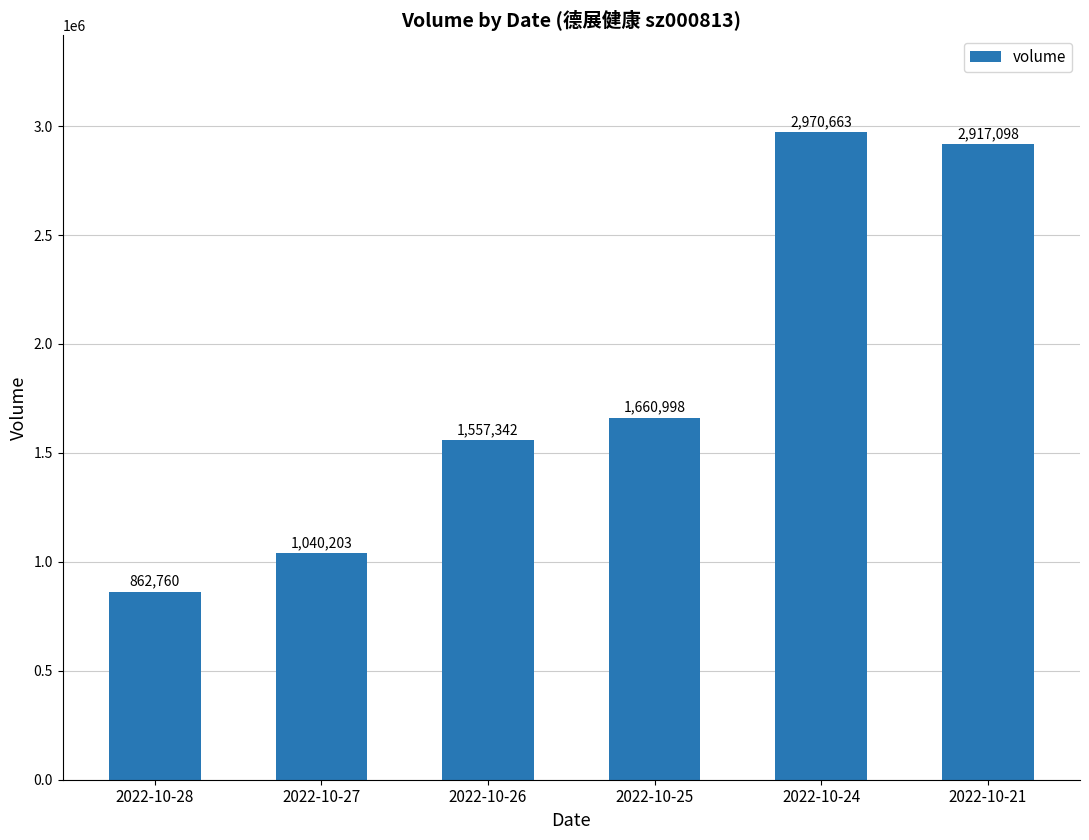

At which category does the chart reach its minimum across all series?

2022-10-28